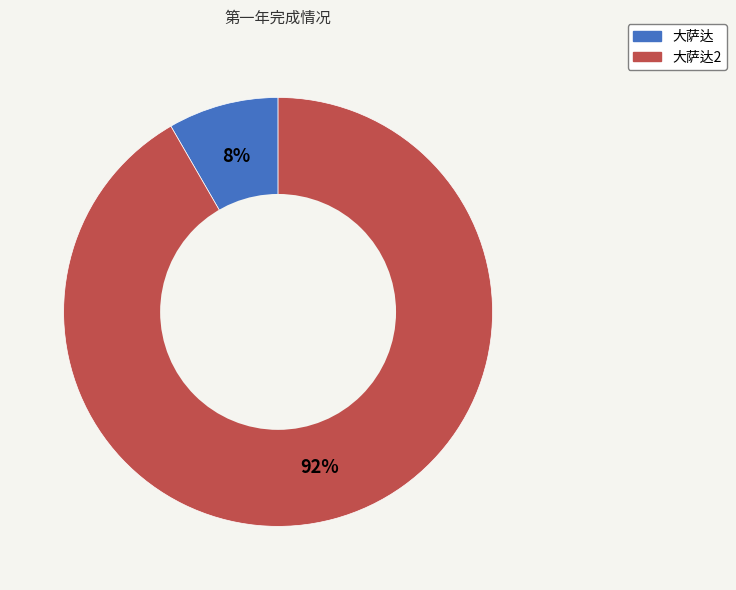

Is there a majority slice in this chart?

Yes